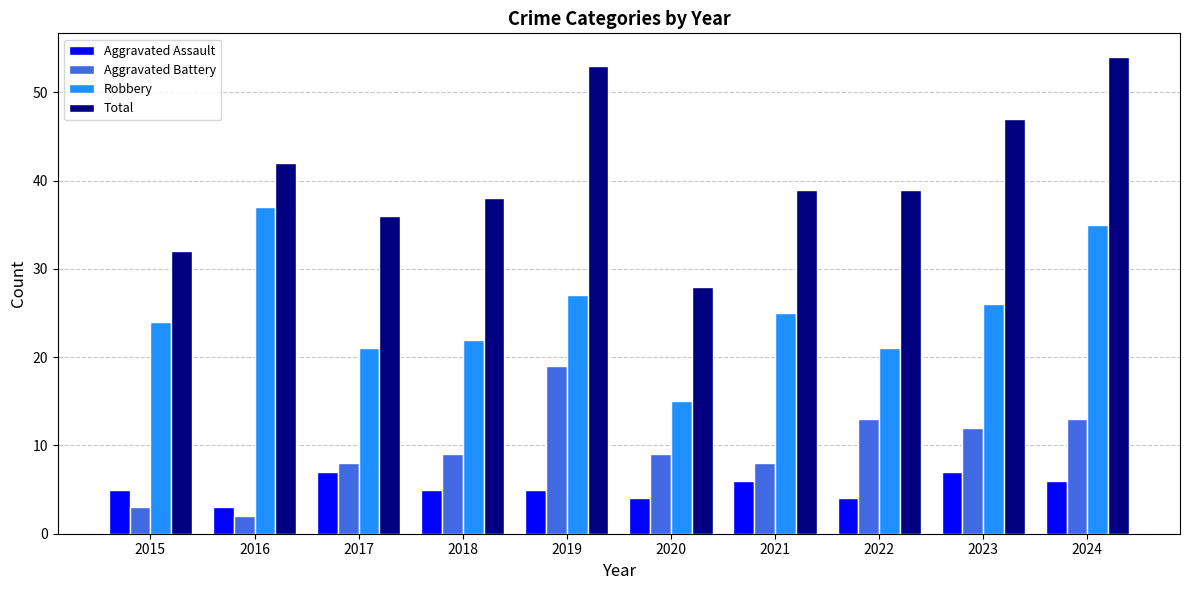

How many groups of bars are there?

10